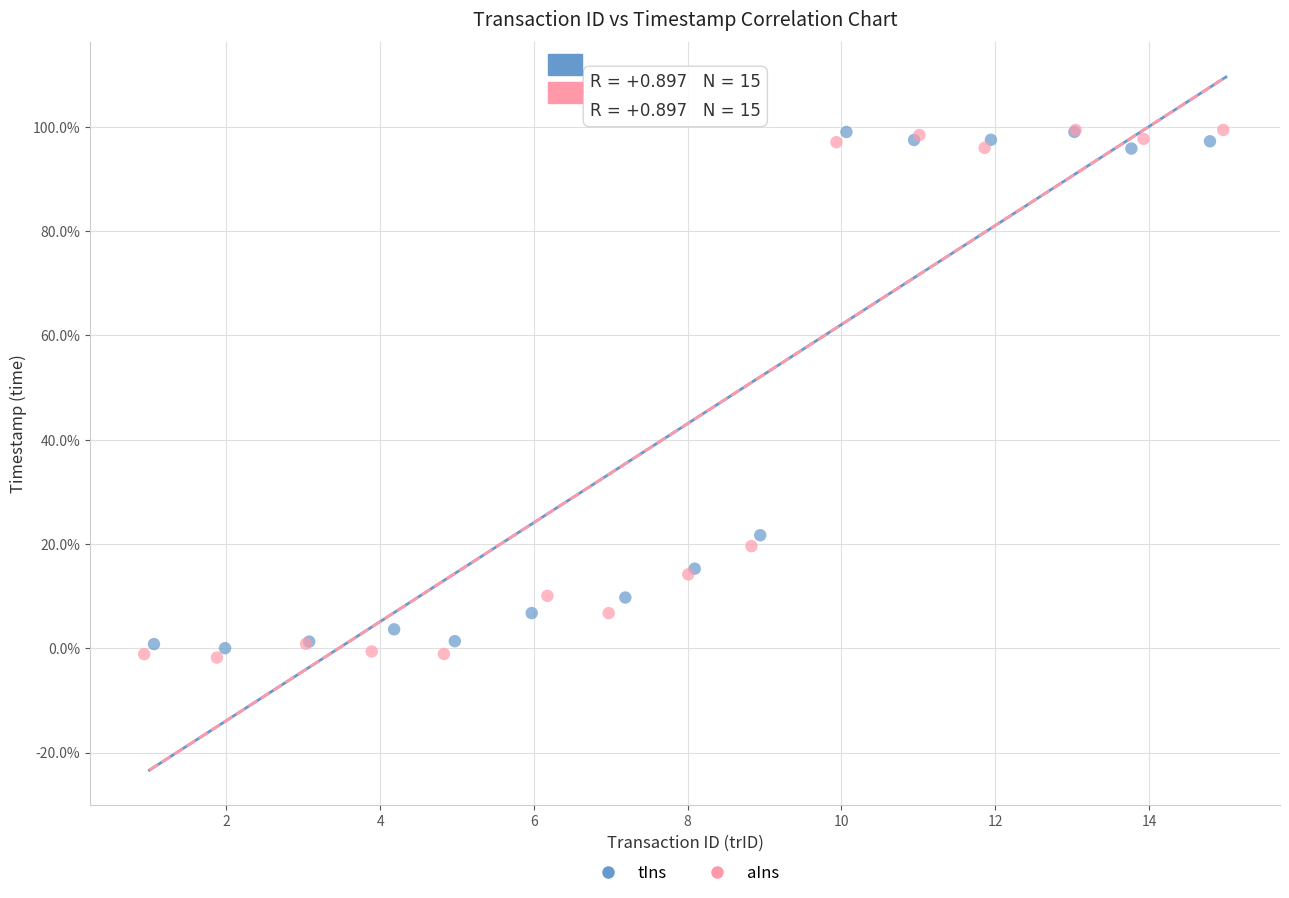

Which series contains the lowest Y value?

aIns